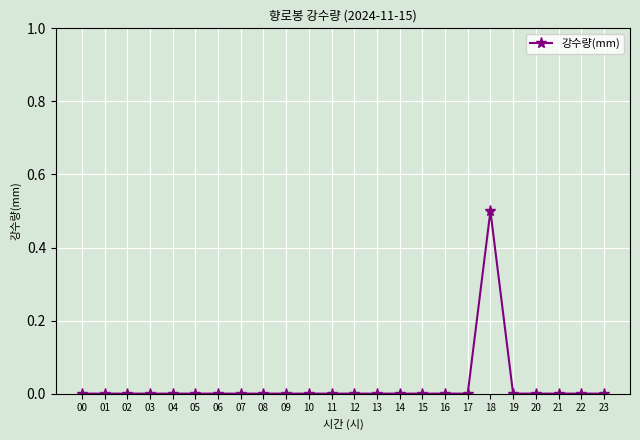

True or false: the data has more than 0 interior local peaks.

True